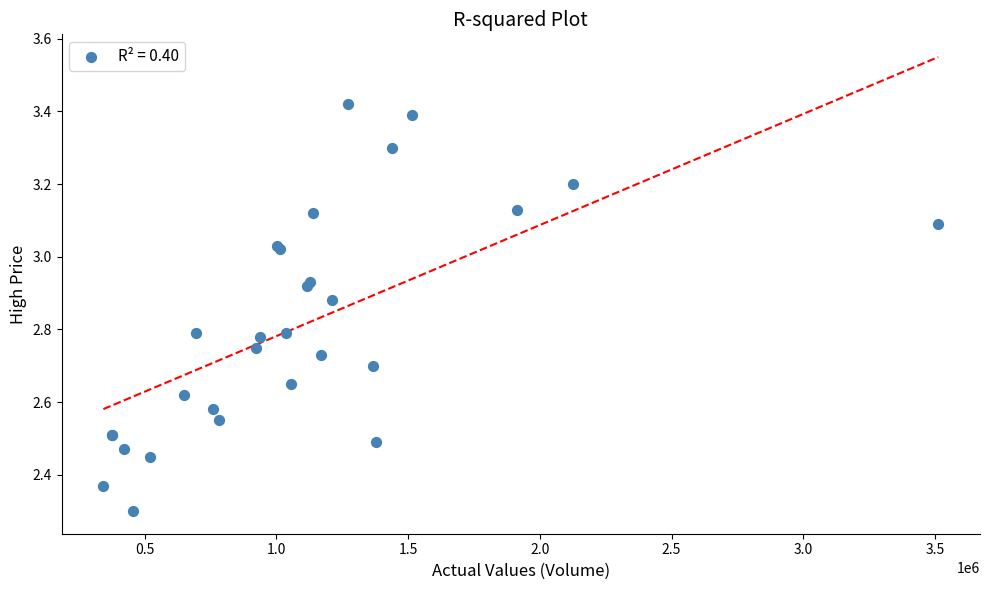

What Y value in the scatter plot is closest to 2?

2.3